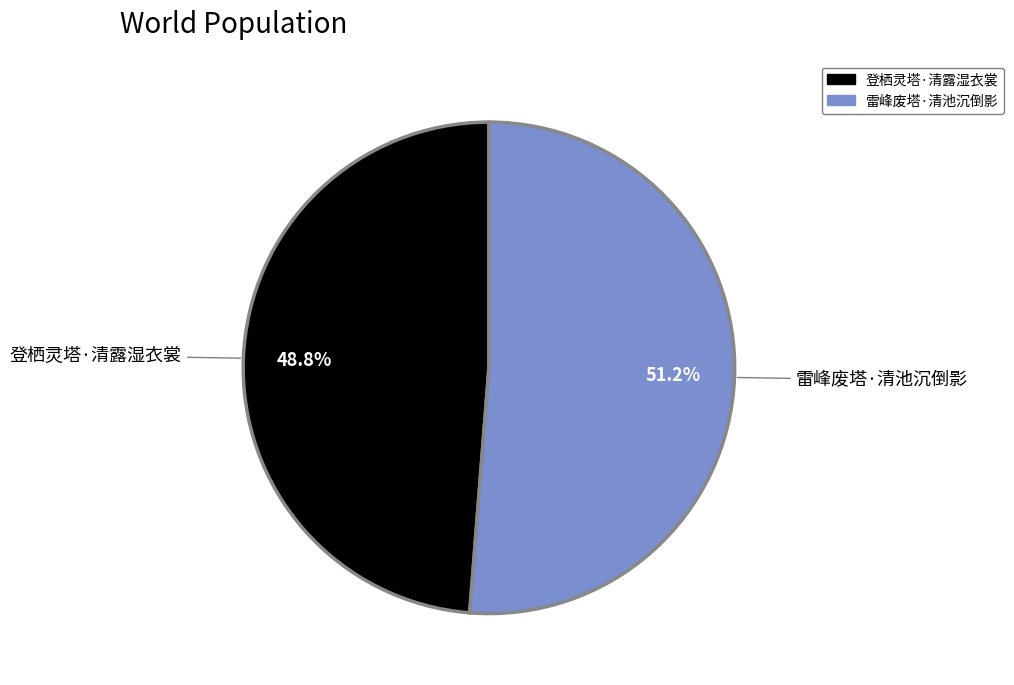

What percentage do 登栖灵塔·清露湿衣裳 and 雷峰废塔·清池沉倒影 together represent?

100.0%